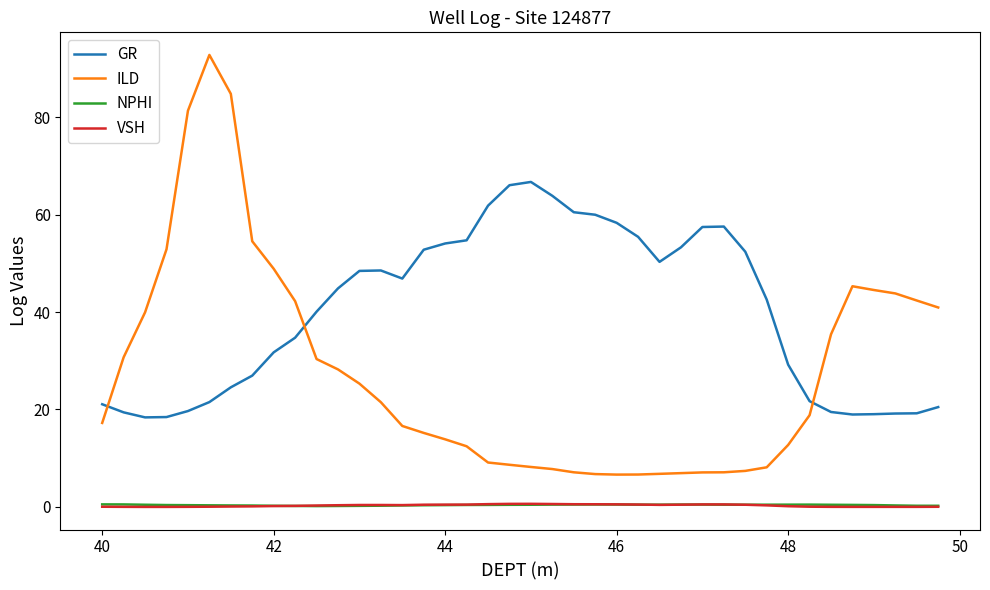

What are all the series names shown in the legend?

GR, ILD, NPHI, VSH